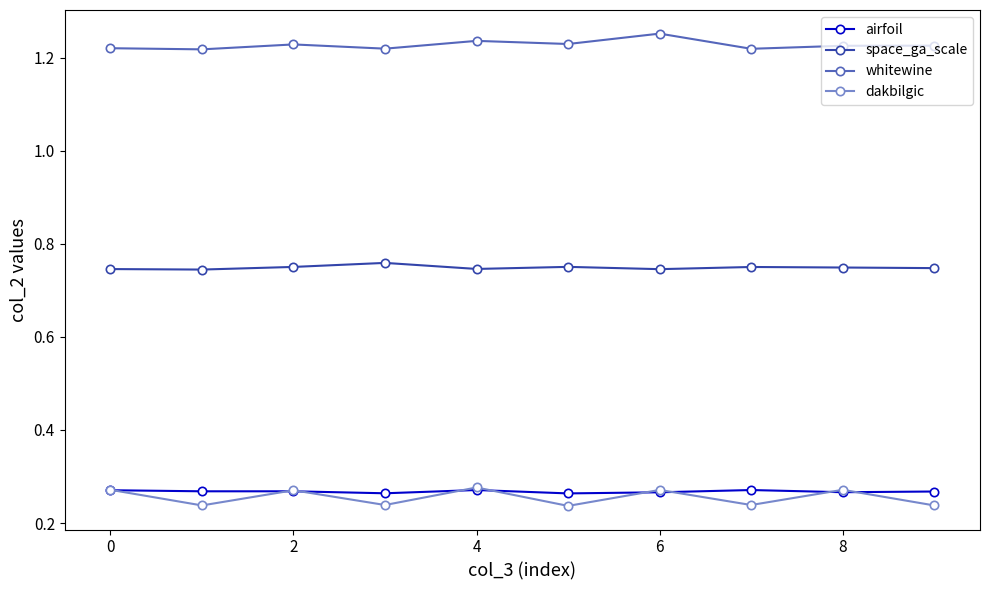

At how many categories does at least one series exceed 0?

10